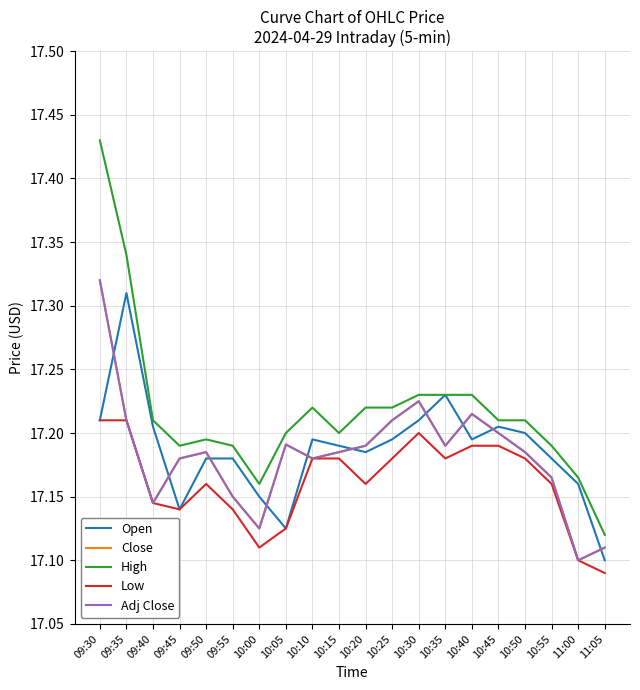

In Open, how many points are lower than both neighbors (excluding endpoints)?

4